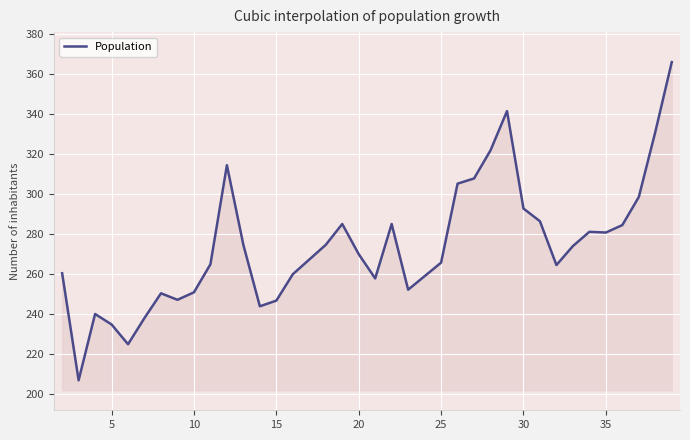

How many values exceed 274?

18